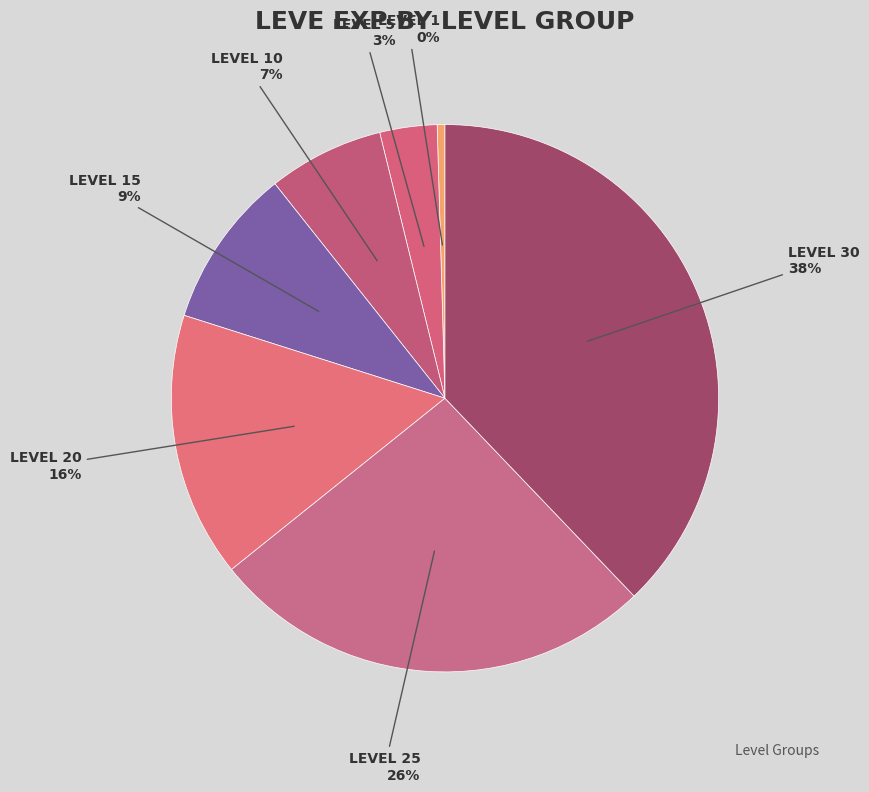

Count the number of slices in the pie.

7